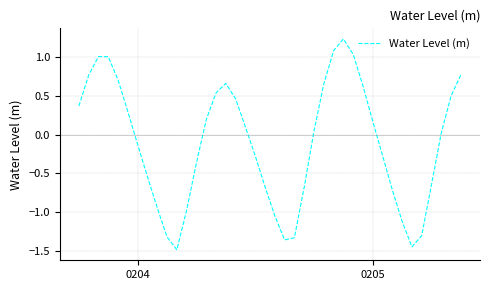

What is the smallest value displayed?

-1.5